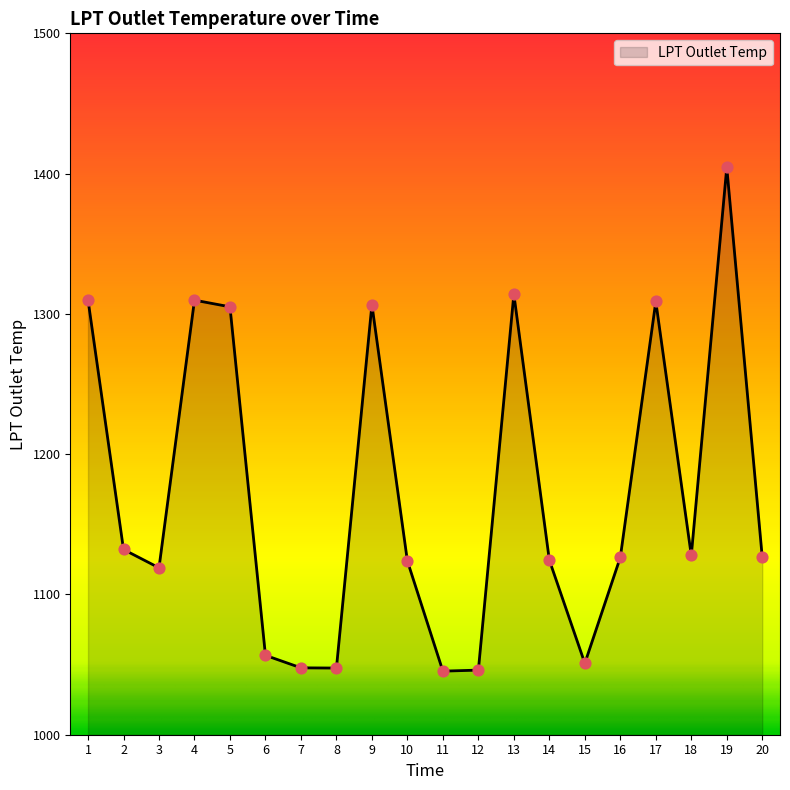

Between 13 and 7, which is larger?

13